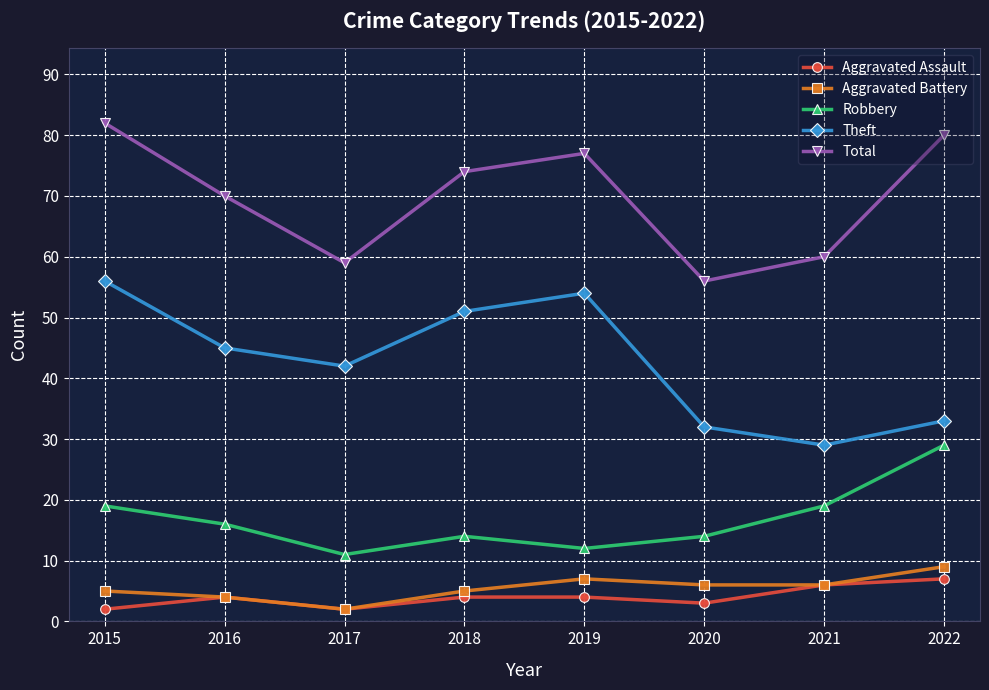

What is the average value of the Robbery series?

17